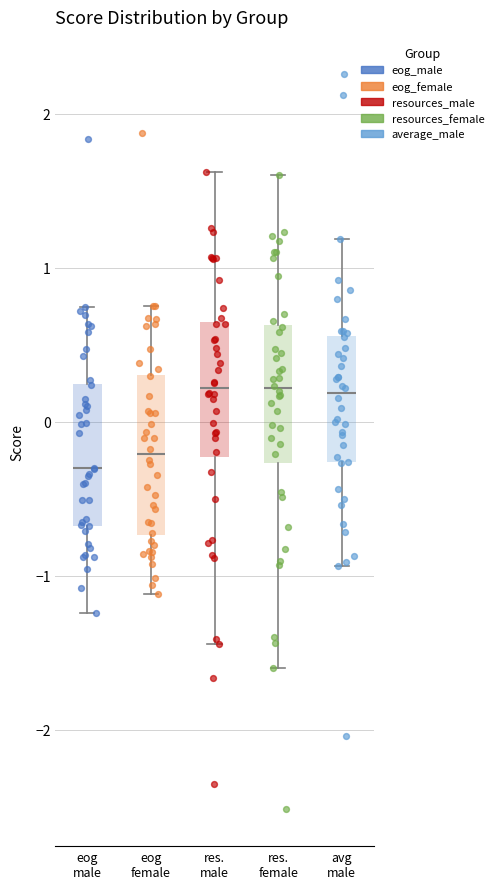

Reading left to right, read every box against the y-axis: the position of its median line, the range the box covers, and the ends of its whiskers. The values are not printed on the chart, so give them approximately, as read against the axis.

eog male: median -0.3, box -0.7 to 0.2, whiskers -1.2 to 0.7
eog female: median -0.2, box -0.7 to 0.3, whiskers -1.1 to 0.8
res. male: median 0.2, box -0.2 to 0.6, whiskers -1.4 to 1.6
res. female: median 0.2, box -0.3 to 0.6, whiskers -1.6 to 1.6
avg male: median 0.2, box -0.3 to 0.6, whiskers -0.9 to 1.2